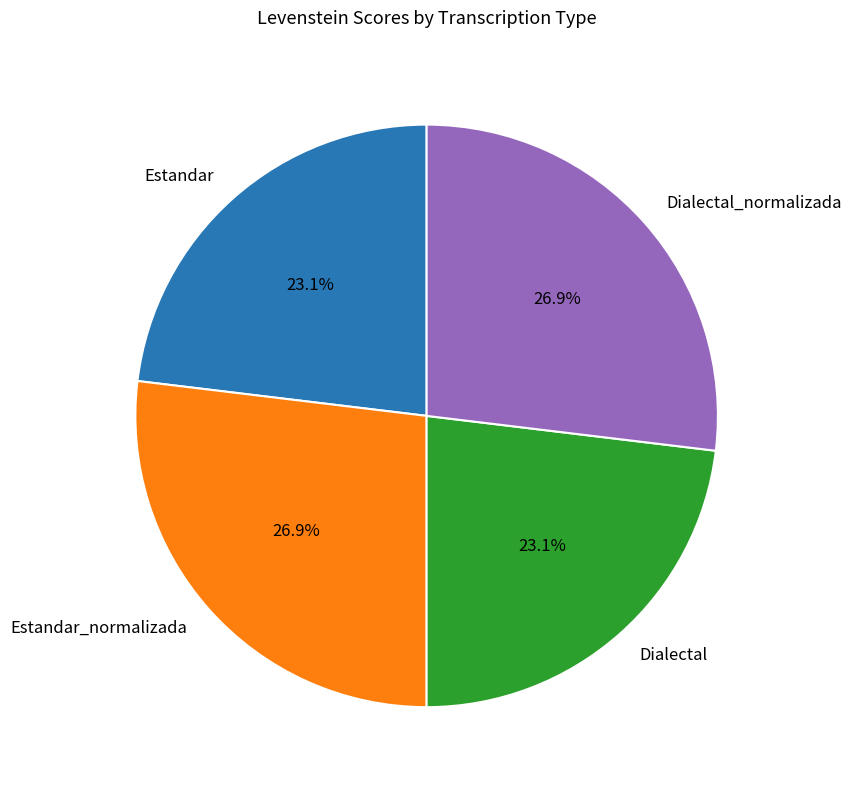

How many slices are in this pie chart?

4